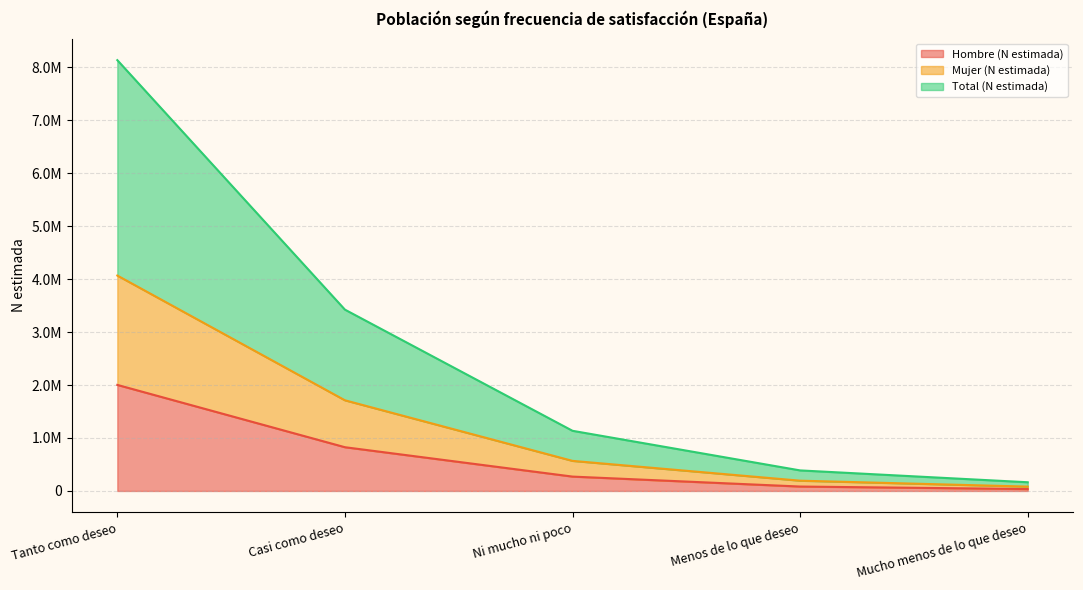

Rank the series by their average value, from lowest to highest.

Hombre (N estimada), Mujer (N estimada), Total (N estimada)